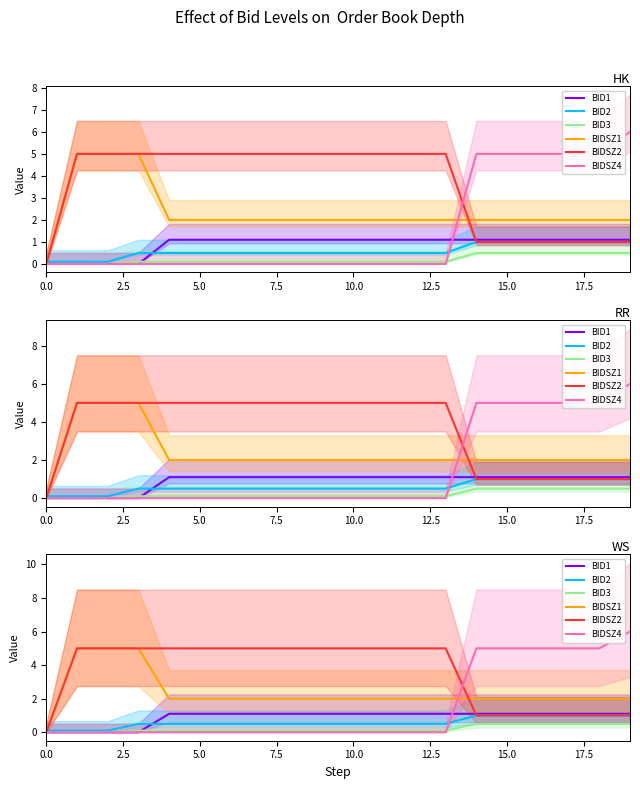

True or false: series = BIDSZ4 and series = BID3 intersect in this chart.

True